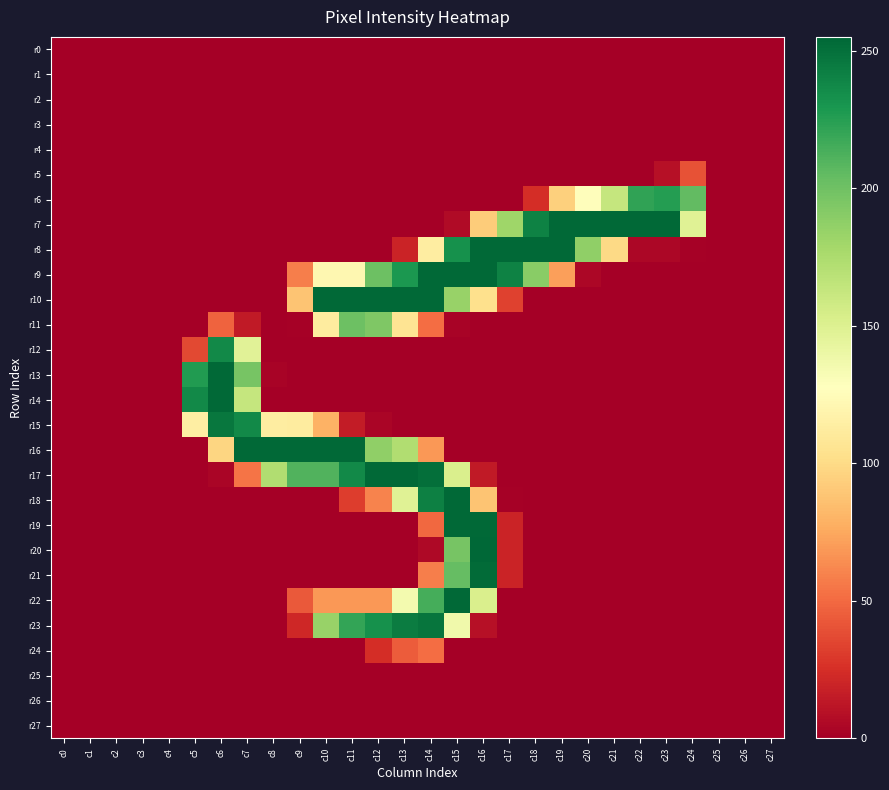

Reading left to right, what are all the values shown in this chart?

r0: c0=0	c1=0	c2=0	c3=0	c4=0	c5=0	c6=0	c7=0	c8=0	c9=0	c10=0	c11=0	c12=0	c13=0	c14=0	c15=0	c16=0	c17=0	c18=0	c19=0	c20=0	c21=0	c22=0	c23=0	c24=0	c25=0	c26=0	c27=0
r1: c0=0	c1=0	c2=0	c3=0	c4=0	c5=0	c6=0	c7=0	c8=0	c9=0	c10=0	c11=0	c12=0	c13=0	c14=0	c15=0	c16=0	c17=0	c18=0	c19=0	c20=0	c21=0	c22=0	c23=0	c24=0	c25=0	c26=0	c27=0
r2: c0=0	c1=0	c2=0	c3=0	c4=0	c5=0	c6=0	c7=0	c8=0	c9=0	c10=0	c11=0	c12=0	c13=0	c14=0	c15=0	c16=0	c17=0	c18=0	c19=0	c20=0	c21=0	c22=0	c23=0	c24=0	c25=0	c26=0	c27=0
r3: c0=0	c1=0	c2=0	c3=0	c4=0	c5=0	c6=0	c7=0	c8=0	c9=0	c10=0	c11=0	c12=0	c13=0	c14=0	c15=0	c16=0	c17=0	c18=0	c19=0	c20=0	c21=0	c22=0	c23=0	c24=0	c25=0	c26=0	c27=0
r4: c0=0	c1=0	c2=0	c3=0	c4=0	c5=0	c6=0	c7=0	c8=0	c9=0	c10=0	c11=0	c12=0	c13=0	c14=0	c15=0	c16=0	c17=0	c18=0	c19=0	c20=0	c21=0	c22=0	c23=0	c24=0	c25=0	c26=0	c27=0
r5: c0=0	c1=0	c2=0	c3=0	c4=0	c5=0	c6=0	c7=0	c8=0	c9=0	c10=0	c11=0	c12=0	c13=0	c14=0	c15=0	c16=0	c17=0	c18=0	c19=0	c20=0	c21=0	c22=0	c23=9	c24=40	c25=0	c26=0	c27=0
r6: c0=0	c1=0	c2=0	c3=0	c4=0	c5=0	c6=0	c7=0	c8=0	c9=0	c10=0	c11=0	c12=0	c13=0	c14=0	c15=0	c16=0	c17=0	c18=24	c19=94	c20=126	c21=163	c22=222	c23=226	c24=205	c25=0	c26=0	c27=0
r7: c0=0	c1=0	c2=0	c3=0	c4=0	c5=0	c6=0	c7=0	c8=0	c9=0	c10=0	c11=0	c12=0	c13=0	c14=0	c15=6	c16=92	c17=181	c18=241	c19=254	c20=254	c21=254	c22=254	c23=254	c24=148	c25=0	c26=0	c27=0
r8: c0=0	c1=0	c2=0	c3=0	c4=0	c5=0	c6=0	c7=0	c8=0	c9=0	c10=0	c11=0	c12=0	c13=19	c14=113	c15=233	c16=254	c17=254	c18=254	c19=254	c20=187	c21=99	c22=4	c23=4	c24=1	c25=0	c26=0	c27=0
r9: c0=0	c1=0	c2=0	c3=0	c4=0	c5=0	c6=0	c7=0	c8=0	c9=58	c10=121	c11=121	c12=201	c13=229	c14=254	c15=254	c16=254	c17=241	c18=190	c19=71	c20=4	c21=0	c22=0	c23=0	c24=0	c25=0	c26=0	c27=0
r10: c0=0	c1=0	c2=0	c3=0	c4=0	c5=0	c6=0	c7=0	c8=0	c9=88	c10=254	c11=254	c12=254	c13=254	c14=254	c15=184	c16=103	c17=33	c18=0	c19=0	c20=0	c21=0	c22=0	c23=0	c24=0	c25=0	c26=0	c27=0
r11: c0=0	c1=0	c2=0	c3=0	c4=0	c5=0	c6=47	c7=14	c8=0	c9=1	c10=112	c11=201	c12=194	c13=106	c14=51	c15=2	c16=0	c17=0	c18=0	c19=0	c20=0	c21=0	c22=0	c23=0	c24=0	c25=0	c26=0	c27=0
r12: c0=0	c1=0	c2=0	c3=0	c4=0	c5=36	c6=237	c7=147	c8=0	c9=0	c10=0	c11=0	c12=0	c13=0	c14=0	c15=0	c16=0	c17=0	c18=0	c19=0	c20=0	c21=0	c22=0	c23=0	c24=0	c25=0	c26=0	c27=0
r13: c0=0	c1=0	c2=0	c3=0	c4=0	c5=227	c6=254	c7=197	c8=2	c9=0	c10=0	c11=0	c12=0	c13=0	c14=0	c15=0	c16=0	c17=0	c18=0	c19=0	c20=0	c21=0	c22=0	c23=0	c24=0	c25=0	c26=0	c27=0
r14: c0=0	c1=0	c2=0	c3=0	c4=0	c5=237	c6=254	c7=163	c8=0	c9=0	c10=0	c11=0	c12=0	c13=0	c14=0	c15=0	c16=0	c17=0	c18=0	c19=0	c20=0	c21=0	c22=0	c23=0	c24=0	c25=0	c26=0	c27=0
r15: c0=0	c1=0	c2=0	c3=0	c4=0	c5=114	c6=247	c7=237	c8=113	c9=112	c10=79	c11=15	c12=3	c13=0	c14=0	c15=0	c16=0	c17=0	c18=0	c19=0	c20=0	c21=0	c22=0	c23=0	c24=0	c25=0	c26=0	c27=0
r16: c0=0	c1=0	c2=0	c3=0	c4=0	c5=0	c6=97	c7=254	c8=254	c9=254	c10=254	c11=254	c12=187	c13=173	c14=68	c15=0	c16=0	c17=0	c18=0	c19=0	c20=0	c21=0	c22=0	c23=0	c24=0	c25=0	c26=0	c27=0
r17: c0=0	c1=0	c2=0	c3=0	c4=0	c5=0	c6=3	c7=54	c8=173	c9=211	c10=211	c11=237	c12=254	c13=254	c14=251	c15=152	c16=14	c17=0	c18=0	c19=0	c20=0	c21=0	c22=0	c23=0	c24=0	c25=0	c26=0	c27=0
r18: c0=0	c1=0	c2=0	c3=0	c4=0	c5=0	c6=0	c7=0	c8=0	c9=0	c10=0	c11=31	c12=60	c13=148	c14=242	c15=254	c16=88	c17=1	c18=0	c19=0	c20=0	c21=0	c22=0	c23=0	c24=0	c25=0	c26=0	c27=0
r19: c0=0	c1=0	c2=0	c3=0	c4=0	c5=0	c6=0	c7=0	c8=0	c9=0	c10=0	c11=0	c12=0	c13=0	c14=49	c15=254	c16=254	c17=19	c18=0	c19=0	c20=0	c21=0	c22=0	c23=0	c24=0	c25=0	c26=0	c27=0
r20: c0=0	c1=0	c2=0	c3=0	c4=0	c5=0	c6=0	c7=0	c8=0	c9=0	c10=0	c11=0	c12=0	c13=0	c14=5	c15=197	c16=255	c17=19	c18=0	c19=0	c20=0	c21=0	c22=0	c23=0	c24=0	c25=0	c26=0	c27=0
r21: c0=0	c1=0	c2=0	c3=0	c4=0	c5=0	c6=0	c7=0	c8=0	c9=0	c10=0	c11=0	c12=0	c13=0	c14=58	c15=204	c16=253	c17=19	c18=0	c19=0	c20=0	c21=0	c22=0	c23=0	c24=0	c25=0	c26=0	c27=0
r22: c0=0	c1=0	c2=0	c3=0	c4=0	c5=0	c6=0	c7=0	c8=0	c9=43	c10=68	c11=68	c12=68	c13=135	c14=215	c15=254	c16=152	c17=0	c18=0	c19=0	c20=0	c21=0	c22=0	c23=0	c24=0	c25=0	c26=0	c27=0
r23: c0=0	c1=0	c2=0	c3=0	c4=0	c5=0	c6=0	c7=0	c8=0	c9=21	c10=184	c11=221	c12=233	c13=244	c14=248	c15=137	c16=9	c17=0	c18=0	c19=0	c20=0	c21=0	c22=0	c23=0	c24=0	c25=0	c26=0	c27=0
r24: c0=0	c1=0	c2=0	c3=0	c4=0	c5=0	c6=0	c7=0	c8=0	c9=0	c10=0	c11=0	c12=24	c13=44	c14=51	c15=0	c16=0	c17=0	c18=0	c19=0	c20=0	c21=0	c22=0	c23=0	c24=0	c25=0	c26=0	c27=0
r25: c0=0	c1=0	c2=0	c3=0	c4=0	c5=0	c6=0	c7=0	c8=0	c9=0	c10=0	c11=0	c12=0	c13=0	c14=0	c15=0	c16=0	c17=0	c18=0	c19=0	c20=0	c21=0	c22=0	c23=0	c24=0	c25=0	c26=0	c27=0
r26: c0=0	c1=0	c2=0	c3=0	c4=0	c5=0	c6=0	c7=0	c8=0	c9=0	c10=0	c11=0	c12=0	c13=0	c14=0	c15=0	c16=0	c17=0	c18=0	c19=0	c20=0	c21=0	c22=0	c23=0	c24=0	c25=0	c26=0	c27=0
r27: c0=0	c1=0	c2=0	c3=0	c4=0	c5=0	c6=0	c7=0	c8=0	c9=0	c10=0	c11=0	c12=0	c13=0	c14=0	c15=0	c16=0	c17=0	c18=0	c19=0	c20=0	c21=0	c22=0	c23=0	c24=0	c25=0	c26=0	c27=0